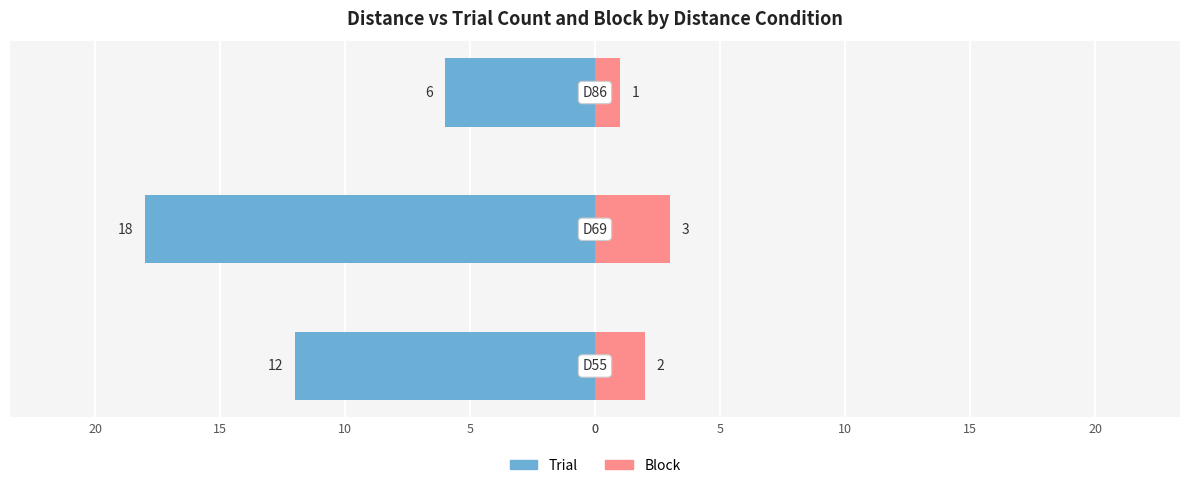

Is it true that Trial equals -4 at 0?

False